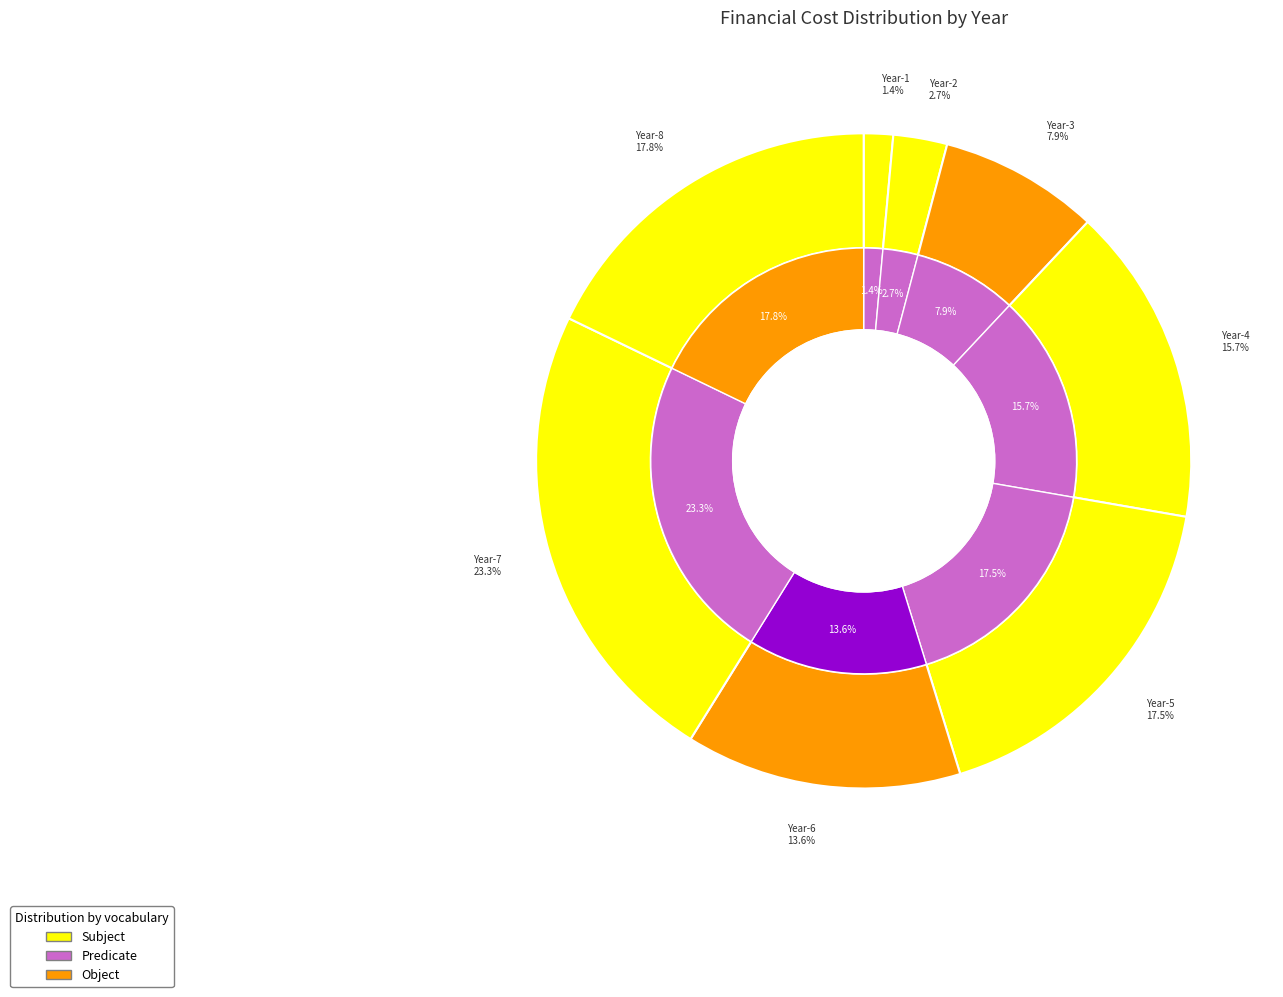

To the nearest percent, what percentage of the pie is Year-5?

18%